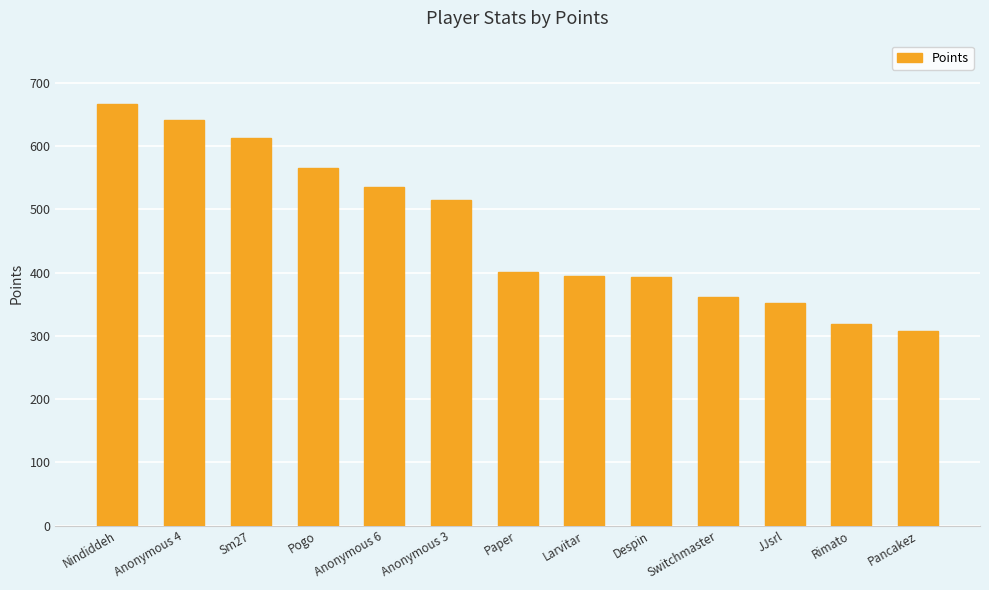

What is the difference between the maximum and minimum values?

360